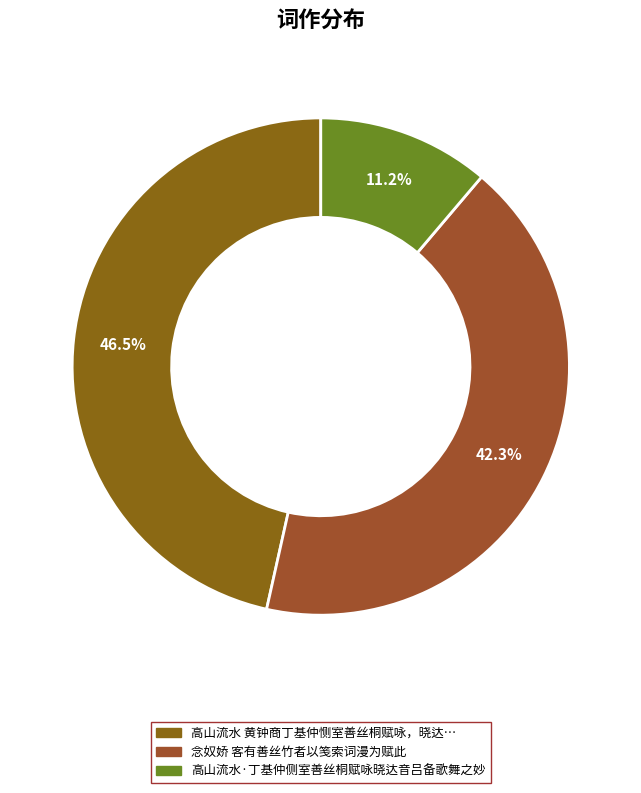

To the nearest percent, what is the average slice percentage?

33%